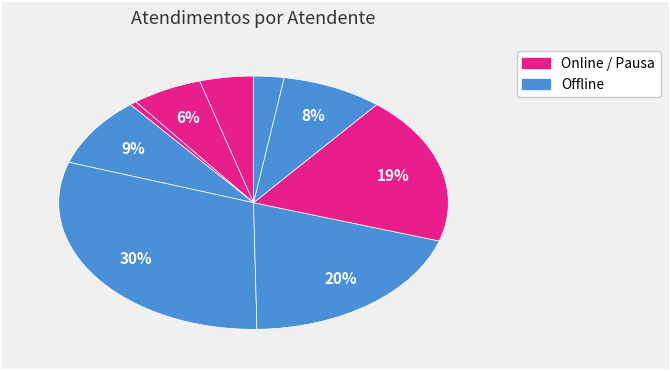

Count the number of slices in the pie.

9